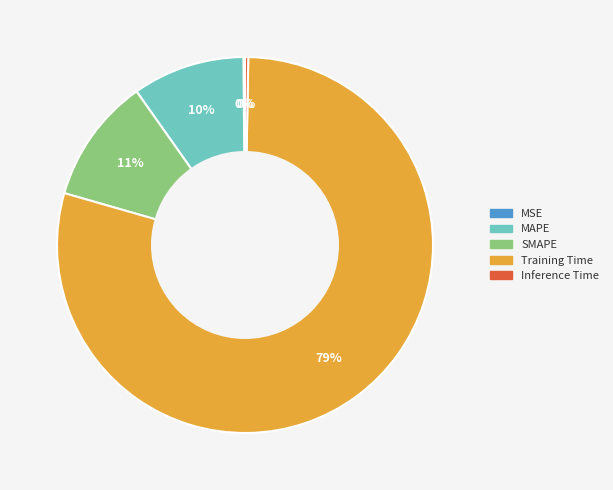

What is the majority slice?

Training Time